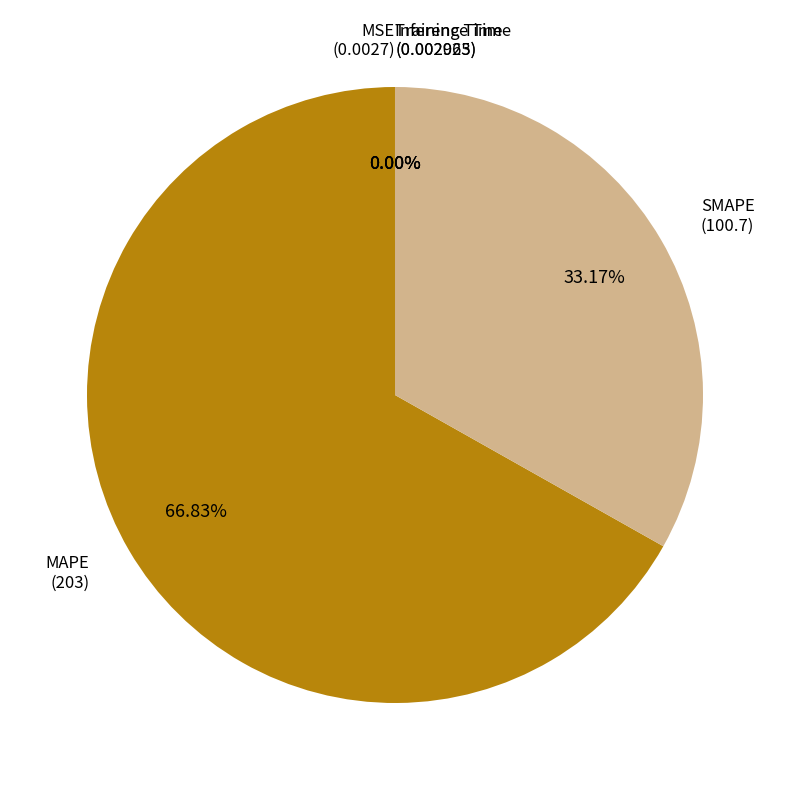

How much of the chart is everything except MAPE?

33.2%